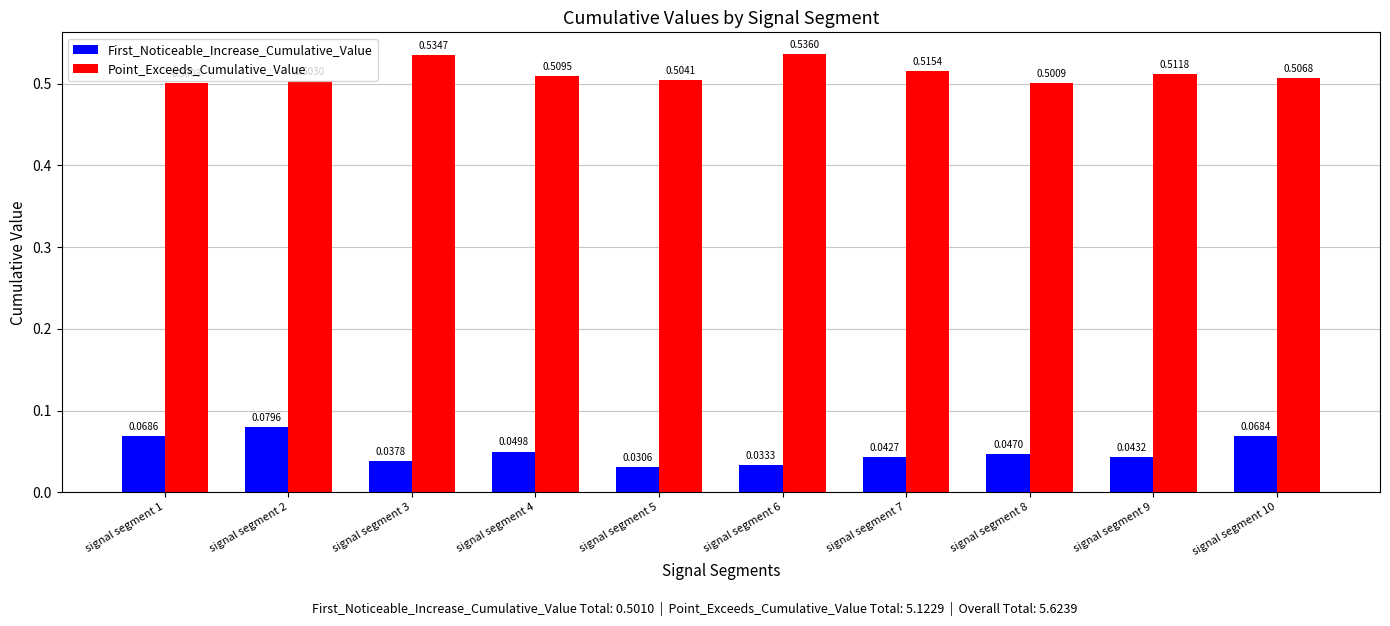

List the series in order of their peak value, highest first.

Point_Exceeds_Cumulative_Value, First_Noticeable_Increase_Cumulative_Value